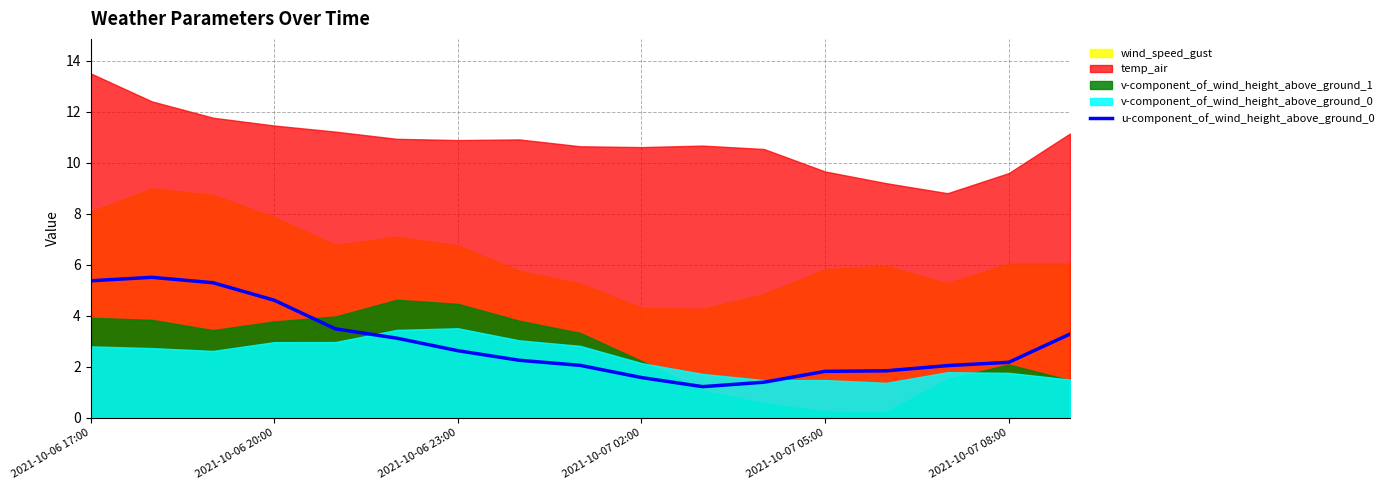

What is the maximum value for u-component_of_wind_height_above_ground_0?

5.5